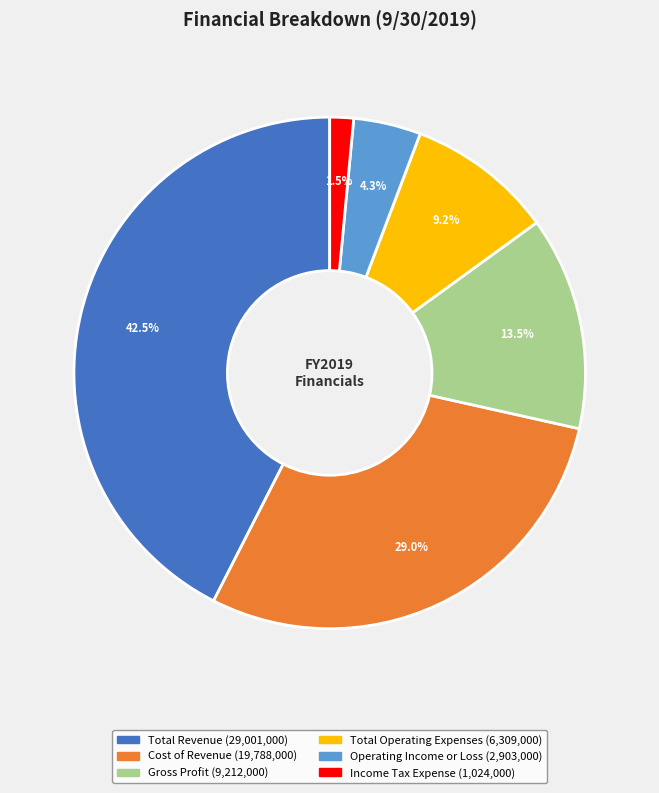

What is the largest slice in the pie chart?

Total Revenue